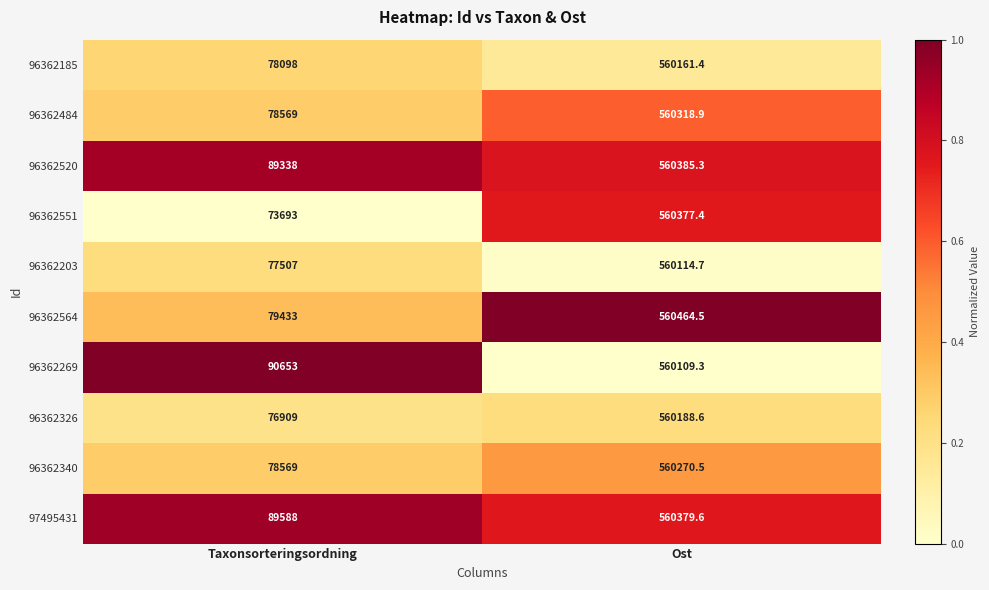

What value does the 96362185 series have at Ost?

560161.4